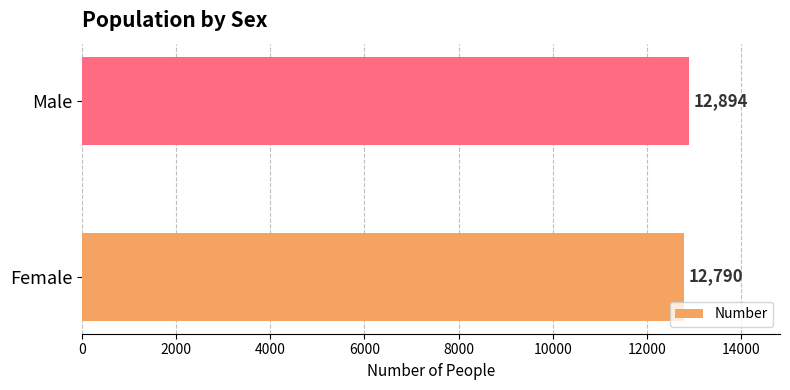

What is the greatest value displayed?

12894